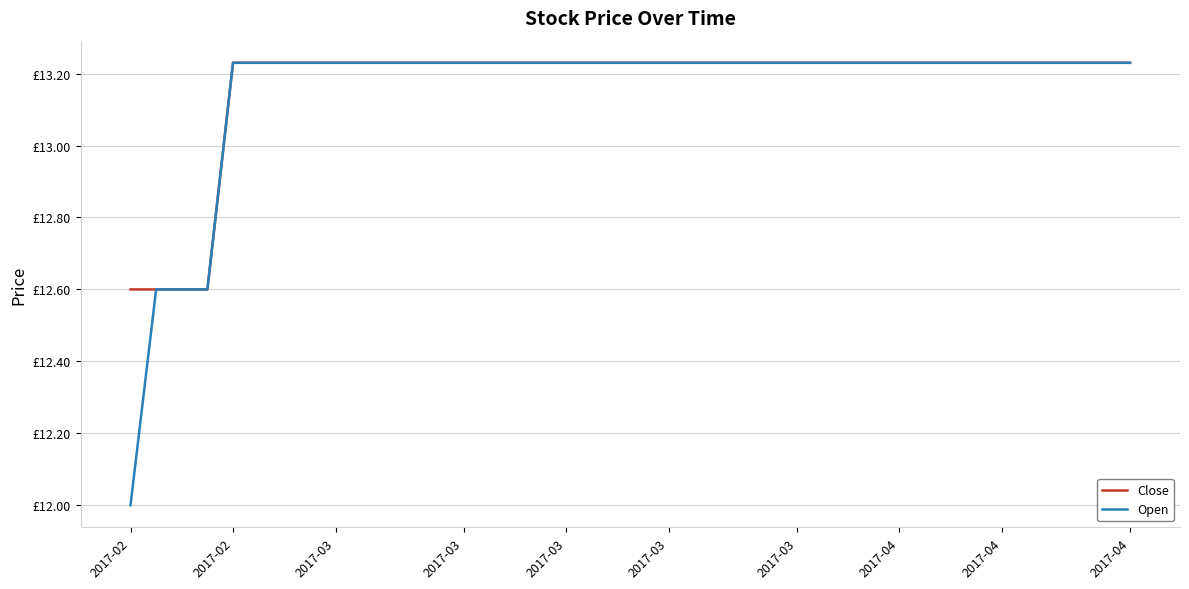

Does the chart have visible grid lines?

Yes